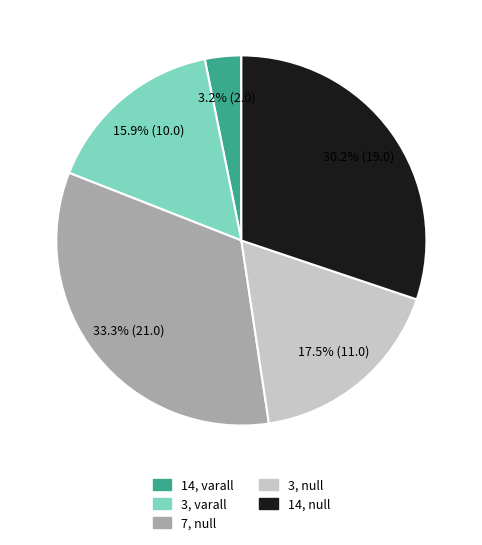

Is there any slice that represents more than half of the pie?

No